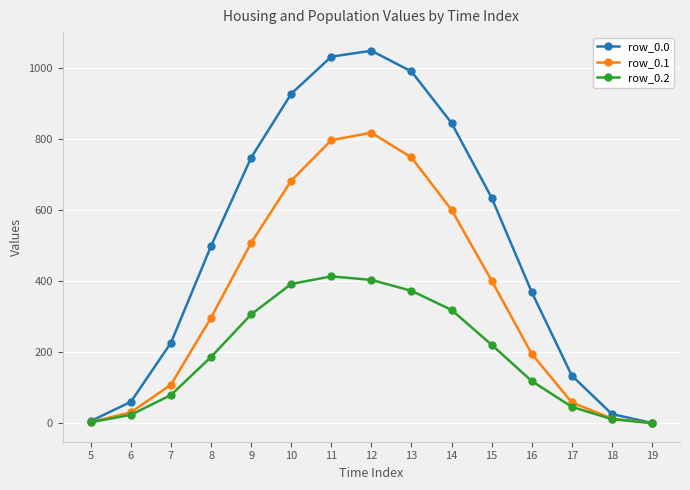

List the series in order of their overall mean, lowest first.

row_0.2, row_0.1, row_0.0